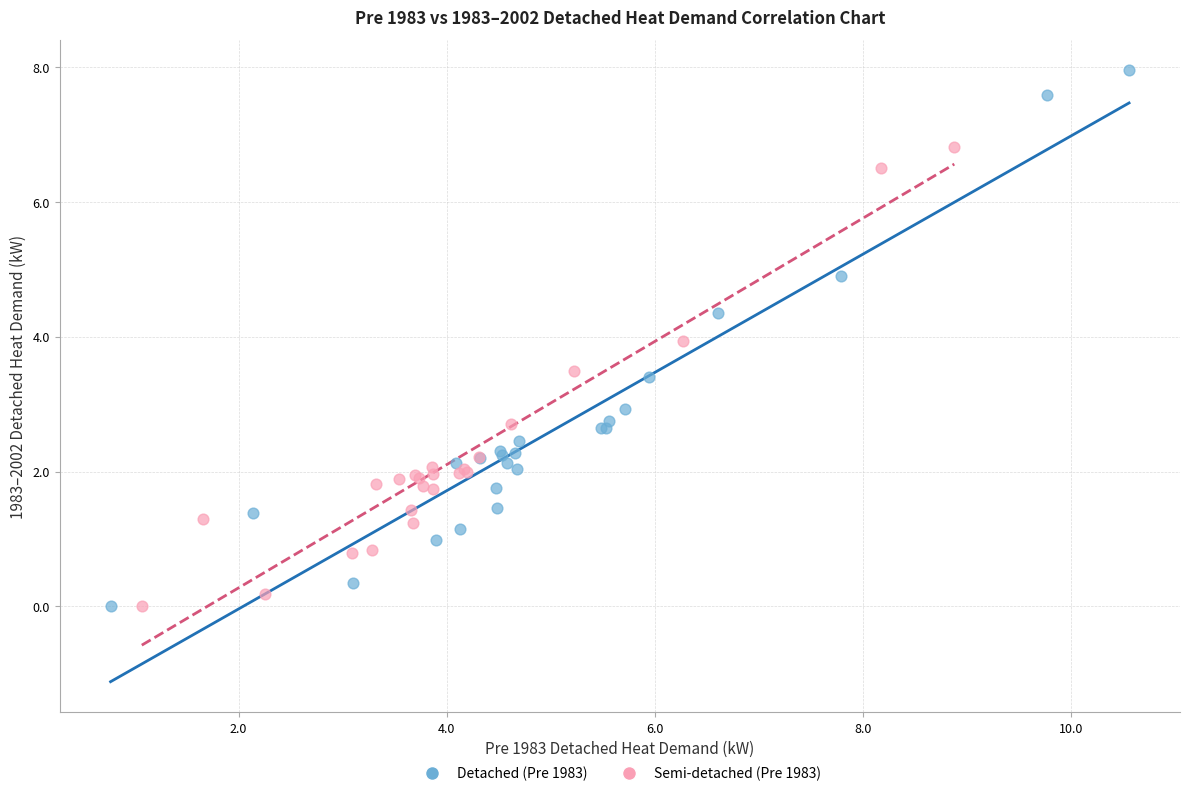

Which series reaches the maximum Y coordinate?

Detached (Pre 1983)